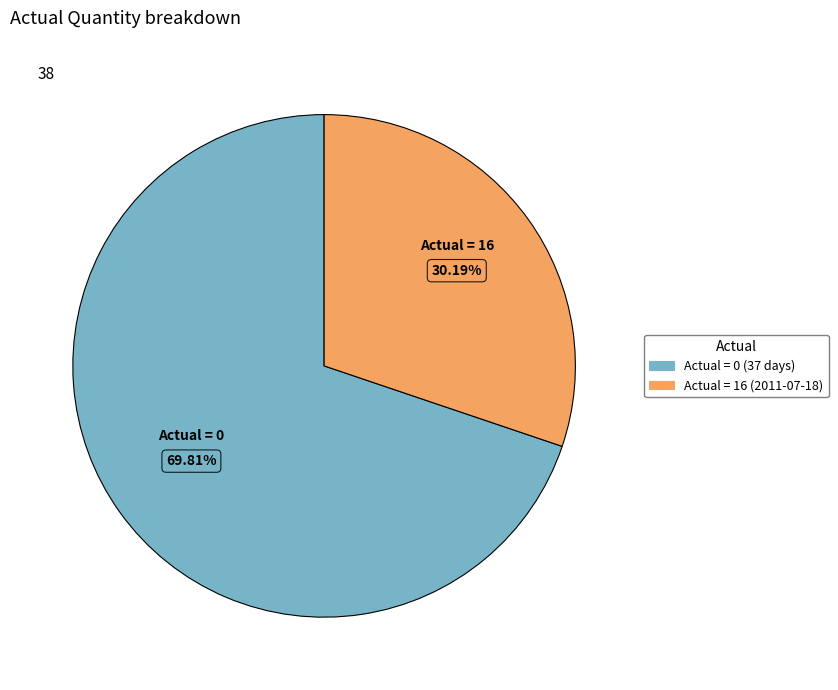

Count the number of slices in the pie.

2